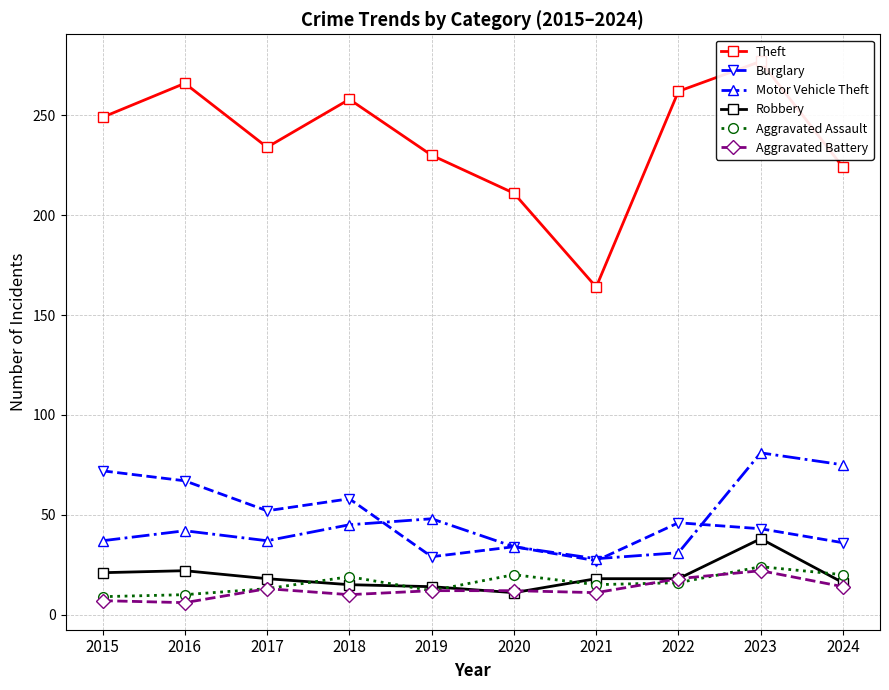

Is this an area chart (filled region under the line)?

No